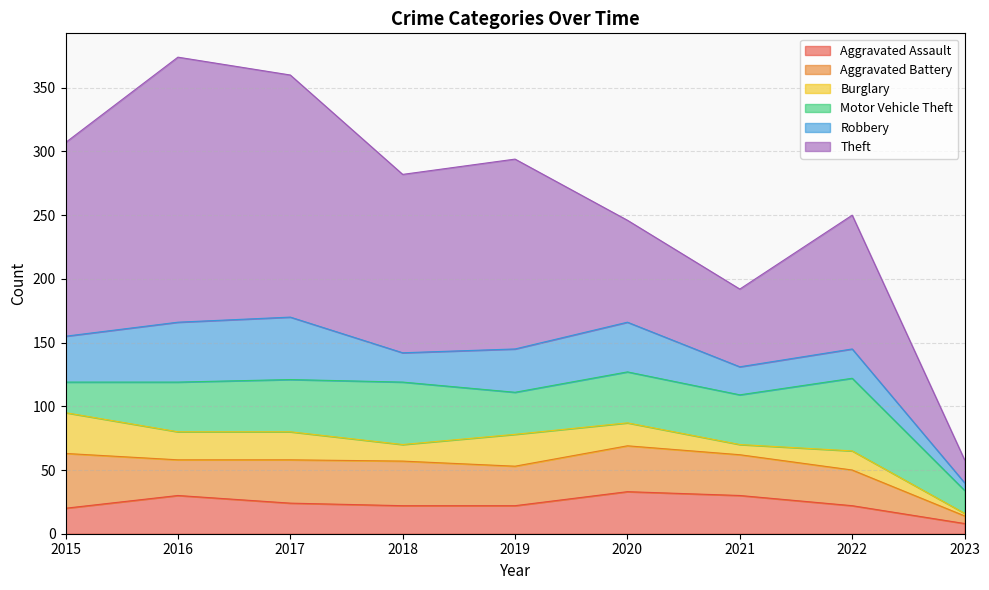

What is the difference between the maximum and second lowest values in the Motor Vehicle Theft series?

33